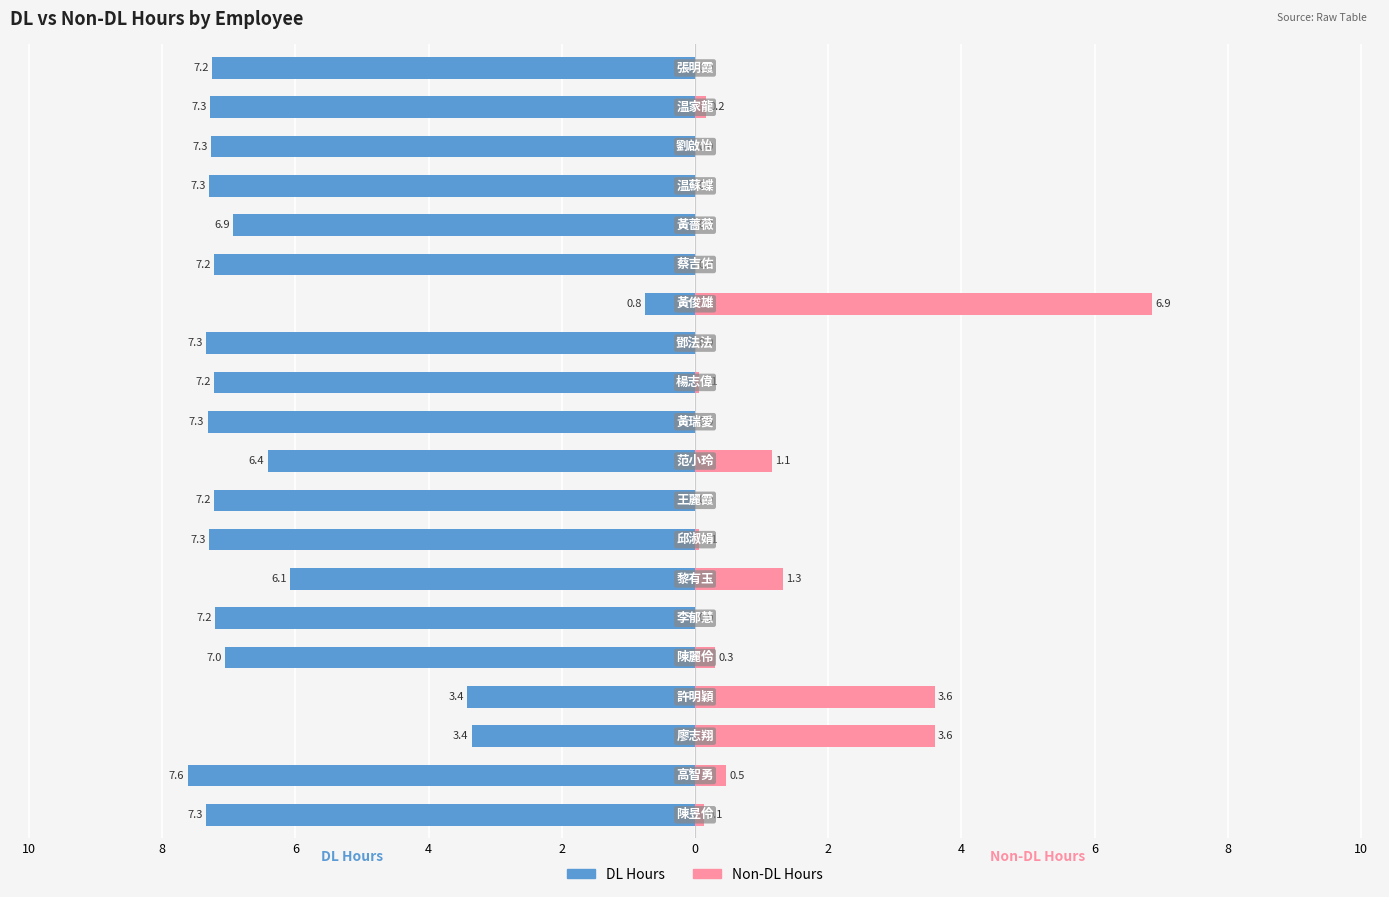

What is the maximum value for Non-DL Hours?

6.9